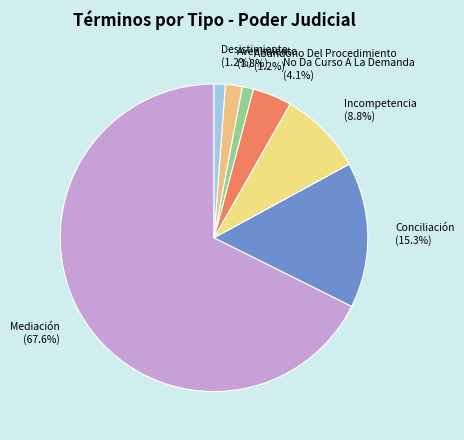

How many segments does this pie chart have?

7